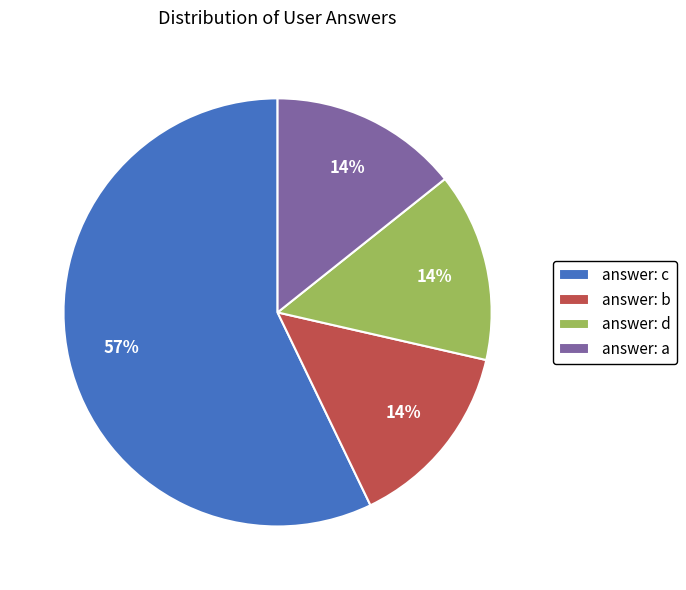

Which category has the biggest portion of the pie?

answer: c